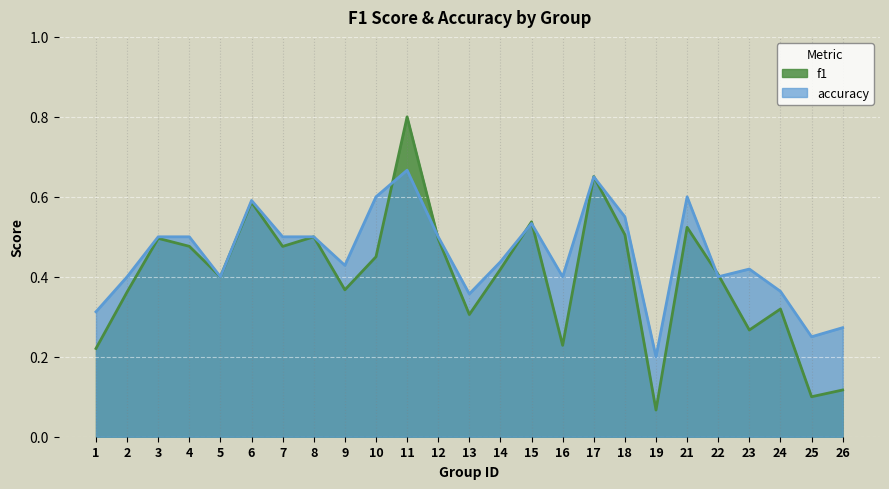

What is the lowest value of the accuracy series?

0.2